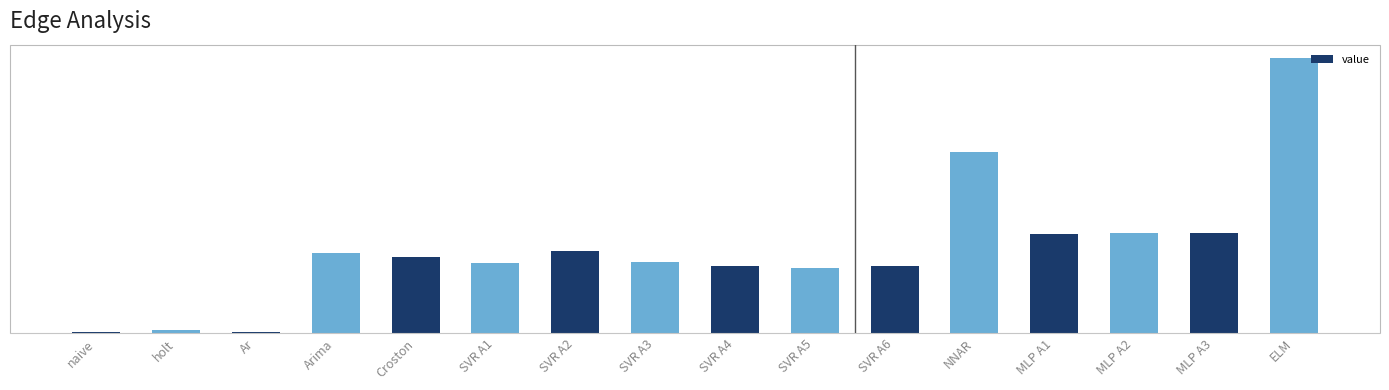

What position from the left is ELM?

16